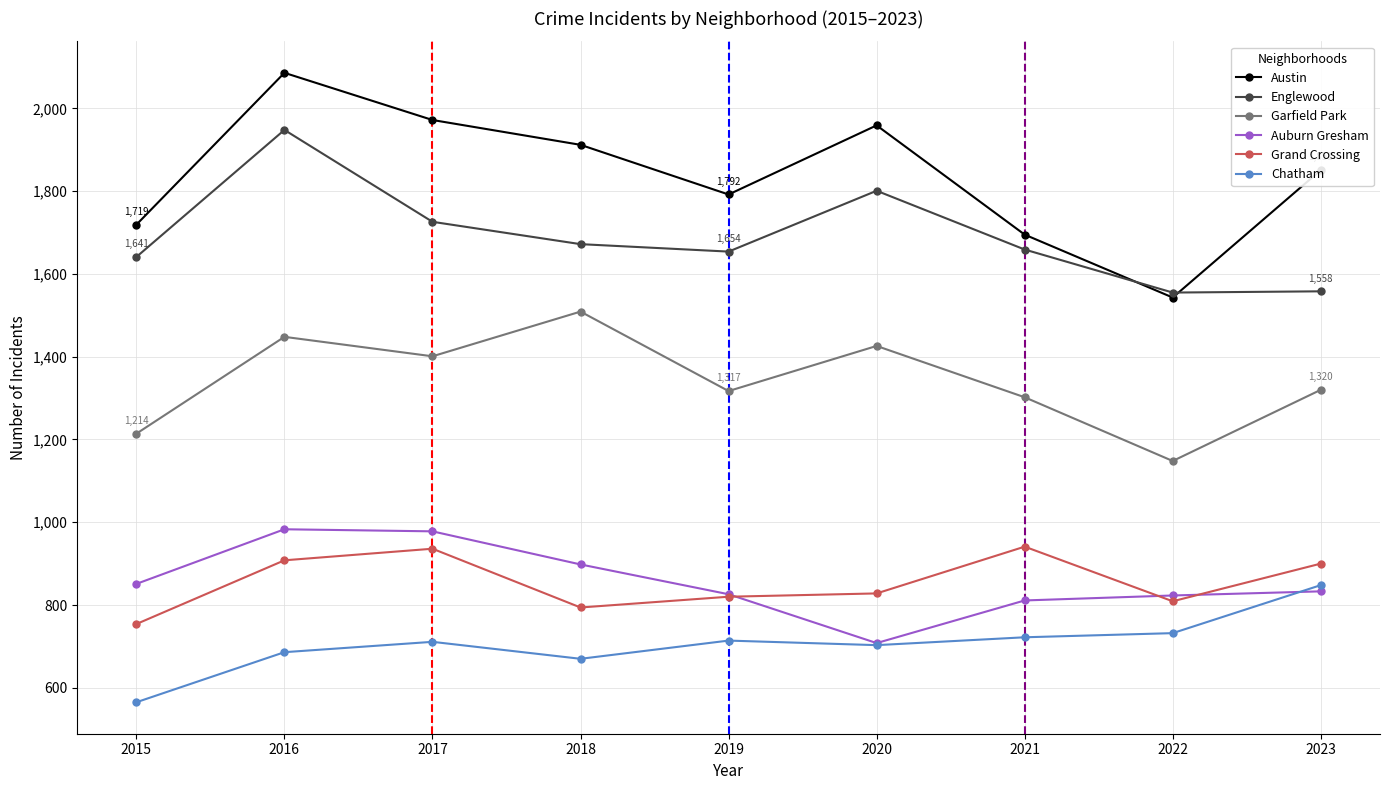

How many interior local valleys does the Garfield Park series have?

3